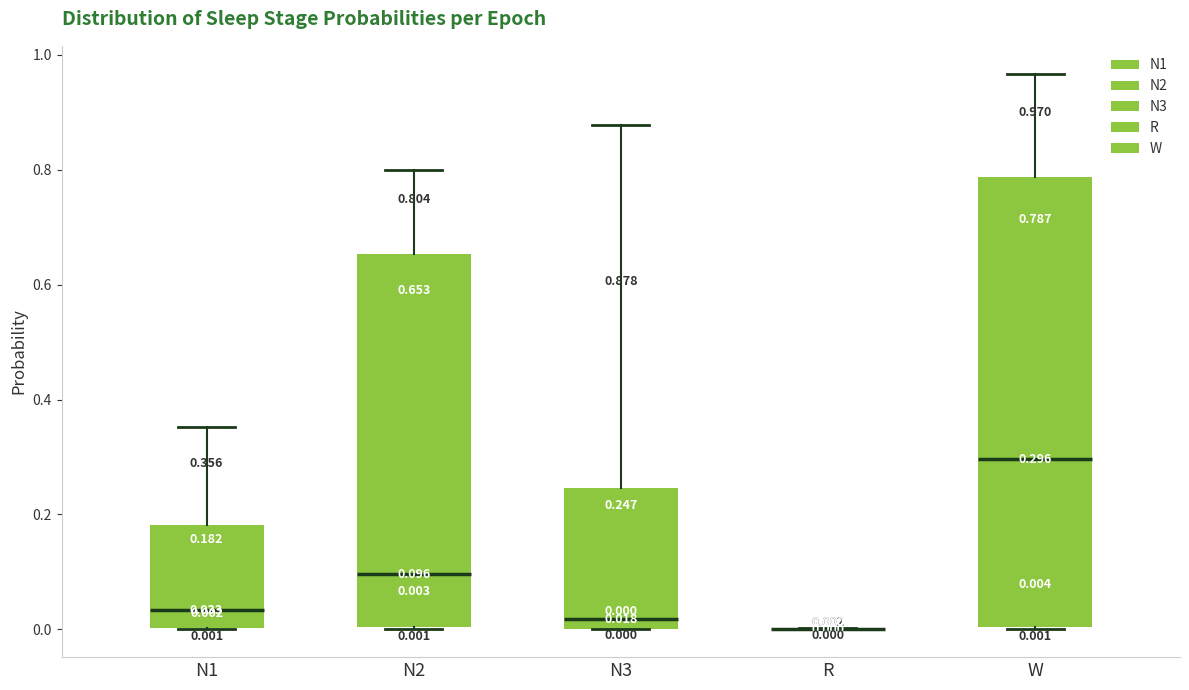

Comparing the boxes themselves (not the whiskers), which one is the tallest?

W